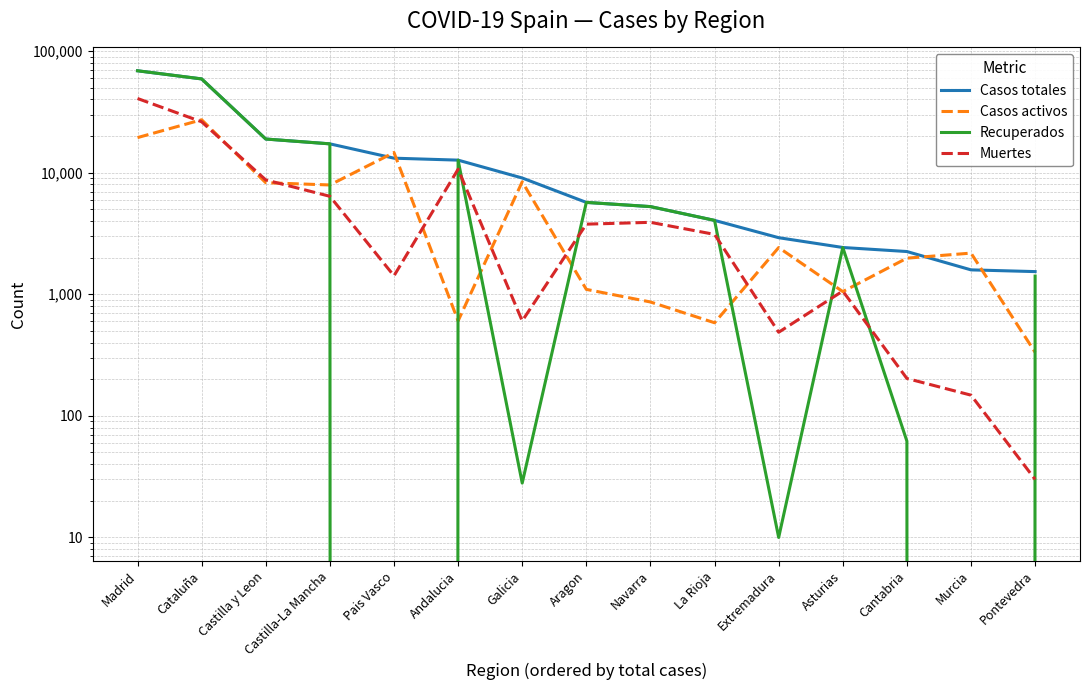

True or false: Muertes and Casos totales cross at least once.

False